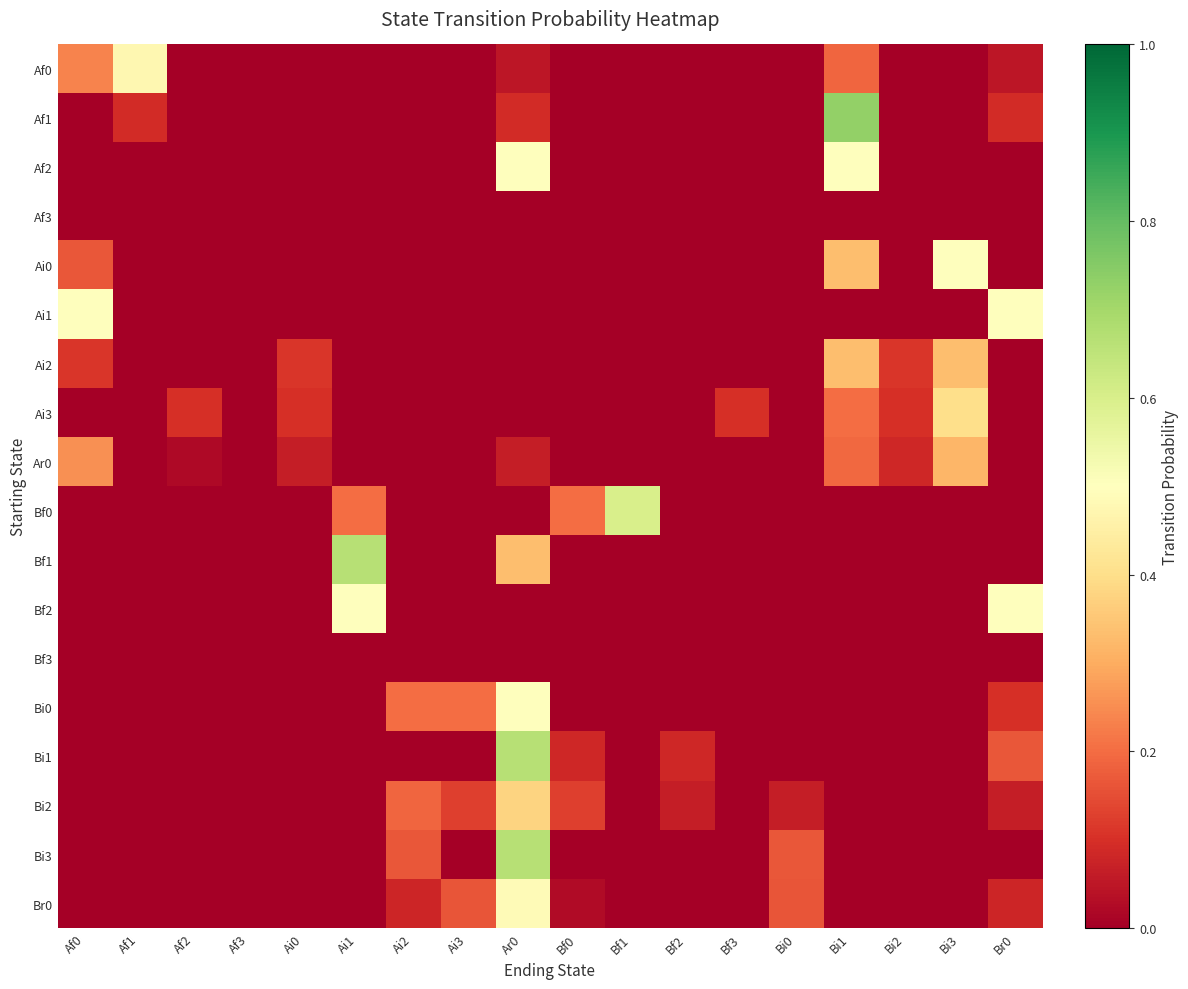

Reading right to left, extract all data points from this chart.

Af0: Br0=0.0	Bi3=0.0	Bi2=0.0	Bi1=0.2	Bi0=0.0	Bf3=0.0	Bf2=0.0	Bf1=0.0	Bf0=0.0	Ar0=0.0	Ai3=0.0	Ai2=0.0	Ai1=0.0	Ai0=0.0	Af3=0.0	Af2=0.0	Af1=0.5	Af0=0.2
Af1: Br0=0.1	Bi3=0.0	Bi2=0.0	Bi1=0.7	Bi0=0.0	Bf3=0.0	Bf2=0.0	Bf1=0.0	Bf0=0.0	Ar0=0.1	Ai3=0.0	Ai2=0.0	Ai1=0.0	Ai0=0.0	Af3=0.0	Af2=0.0	Af1=0.1	Af0=0.0
Af2: Br0=0.0	Bi3=0.0	Bi2=0.0	Bi1=0.5	Bi0=0.0	Bf3=0.0	Bf2=0.0	Bf1=0.0	Bf0=0.0	Ar0=0.5	Ai3=0.0	Ai2=0.0	Ai1=0.0	Ai0=0.0	Af3=0.0	Af2=0.0	Af1=0.0	Af0=0.0
Af3: Br0=0.0	Bi3=0.0	Bi2=0.0	Bi1=0.0	Bi0=0.0	Bf3=0.0	Bf2=0.0	Bf1=0.0	Bf0=0.0	Ar0=0.0	Ai3=0.0	Ai2=0.0	Ai1=0.0	Ai0=0.0	Af3=0.0	Af2=0.0	Af1=0.0	Af0=0.0
Ai0: Br0=0.0	Bi3=0.5	Bi2=0.0	Bi1=0.3	Bi0=0.0	Bf3=0.0	Bf2=0.0	Bf1=0.0	Bf0=0.0	Ar0=0.0	Ai3=0.0	Ai2=0.0	Ai1=0.0	Ai0=0.0	Af3=0.0	Af2=0.0	Af1=0.0	Af0=0.2
Ai1: Br0=0.5	Bi3=0.0	Bi2=0.0	Bi1=0.0	Bi0=0.0	Bf3=0.0	Bf2=0.0	Bf1=0.0	Bf0=0.0	Ar0=0.0	Ai3=0.0	Ai2=0.0	Ai1=0.0	Ai0=0.0	Af3=0.0	Af2=0.0	Af1=0.0	Af0=0.5
Ai2: Br0=0.0	Bi3=0.3	Bi2=0.1	Bi1=0.3	Bi0=0.0	Bf3=0.0	Bf2=0.0	Bf1=0.0	Bf0=0.0	Ar0=0.0	Ai3=0.0	Ai2=0.0	Ai1=0.0	Ai0=0.1	Af3=0.0	Af2=0.0	Af1=0.0	Af0=0.1
Ai3: Br0=0.0	Bi3=0.4	Bi2=0.1	Bi1=0.2	Bi0=0.0	Bf3=0.1	Bf2=0.0	Bf1=0.0	Bf0=0.0	Ar0=0.0	Ai3=0.0	Ai2=0.0	Ai1=0.0	Ai0=0.1	Af3=0.0	Af2=0.1	Af1=0.0	Af0=0.0
Ar0: Br0=0.0	Bi3=0.3	Bi2=0.1	Bi1=0.2	Bi0=0.0	Bf3=0.0	Bf2=0.0	Bf1=0.0	Bf0=0.0	Ar0=0.1	Ai3=0.0	Ai2=0.0	Ai1=0.0	Ai0=0.1	Af3=0.0	Af2=0.0	Af1=0.0	Af0=0.3
Bf0: Br0=0.0	Bi3=0.0	Bi2=0.0	Bi1=0.0	Bi0=0.0	Bf3=0.0	Bf2=0.0	Bf1=0.6	Bf0=0.2	Ar0=0.0	Ai3=0.0	Ai2=0.0	Ai1=0.2	Ai0=0.0	Af3=0.0	Af2=0.0	Af1=0.0	Af0=0.0
Bf1: Br0=0.0	Bi3=0.0	Bi2=0.0	Bi1=0.0	Bi0=0.0	Bf3=0.0	Bf2=0.0	Bf1=0.0	Bf0=0.0	Ar0=0.3	Ai3=0.0	Ai2=0.0	Ai1=0.7	Ai0=0.0	Af3=0.0	Af2=0.0	Af1=0.0	Af0=0.0
Bf2: Br0=0.5	Bi3=0.0	Bi2=0.0	Bi1=0.0	Bi0=0.0	Bf3=0.0	Bf2=0.0	Bf1=0.0	Bf0=0.0	Ar0=0.0	Ai3=0.0	Ai2=0.0	Ai1=0.5	Ai0=0.0	Af3=0.0	Af2=0.0	Af1=0.0	Af0=0.0
Bf3: Br0=0.0	Bi3=0.0	Bi2=0.0	Bi1=0.0	Bi0=0.0	Bf3=0.0	Bf2=0.0	Bf1=0.0	Bf0=0.0	Ar0=0.0	Ai3=0.0	Ai2=0.0	Ai1=0.0	Ai0=0.0	Af3=0.0	Af2=0.0	Af1=0.0	Af0=0.0
Bi0: Br0=0.1	Bi3=0.0	Bi2=0.0	Bi1=0.0	Bi0=0.0	Bf3=0.0	Bf2=0.0	Bf1=0.0	Bf0=0.0	Ar0=0.5	Ai3=0.2	Ai2=0.2	Ai1=0.0	Ai0=0.0	Af3=0.0	Af2=0.0	Af1=0.0	Af0=0.0
Bi1: Br0=0.2	Bi3=0.0	Bi2=0.0	Bi1=0.0	Bi0=0.0	Bf3=0.0	Bf2=0.1	Bf1=0.0	Bf0=0.1	Ar0=0.7	Ai3=0.0	Ai2=0.0	Ai1=0.0	Ai0=0.0	Af3=0.0	Af2=0.0	Af1=0.0	Af0=0.0
Bi2: Br0=0.1	Bi3=0.0	Bi2=0.0	Bi1=0.0	Bi0=0.1	Bf3=0.0	Bf2=0.1	Bf1=0.0	Bf0=0.1	Ar0=0.4	Ai3=0.1	Ai2=0.2	Ai1=0.0	Ai0=0.0	Af3=0.0	Af2=0.0	Af1=0.0	Af0=0.0
Bi3: Br0=0.0	Bi3=0.0	Bi2=0.0	Bi1=0.0	Bi0=0.2	Bf3=0.0	Bf2=0.0	Bf1=0.0	Bf0=0.0	Ar0=0.7	Ai3=0.0	Ai2=0.2	Ai1=0.0	Ai0=0.0	Af3=0.0	Af2=0.0	Af1=0.0	Af0=0.0
Br0: Br0=0.1	Bi3=0.0	Bi2=0.0	Bi1=0.0	Bi0=0.2	Bf3=0.0	Bf2=0.0	Bf1=0.0	Bf0=0.0	Ar0=0.5	Ai3=0.2	Ai2=0.1	Ai1=0.0	Ai0=0.0	Af3=0.0	Af2=0.0	Af1=0.0	Af0=0.0